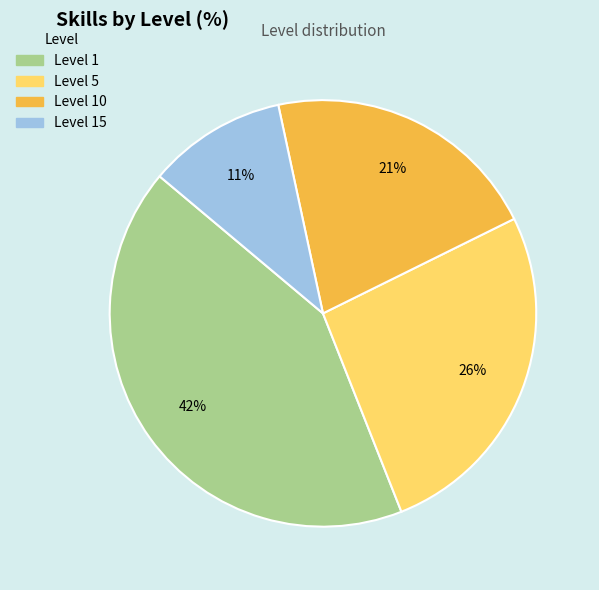

To the nearest percent, what is the average slice percentage?

25%